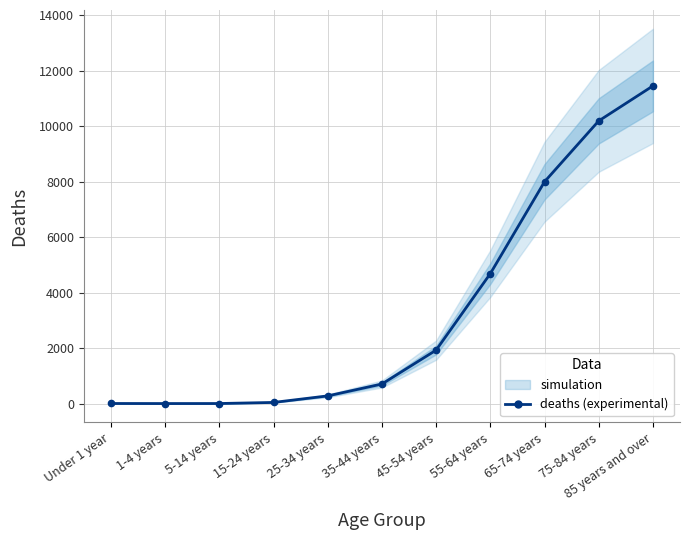

Is it true that the value at 1-4 years is 2?

True